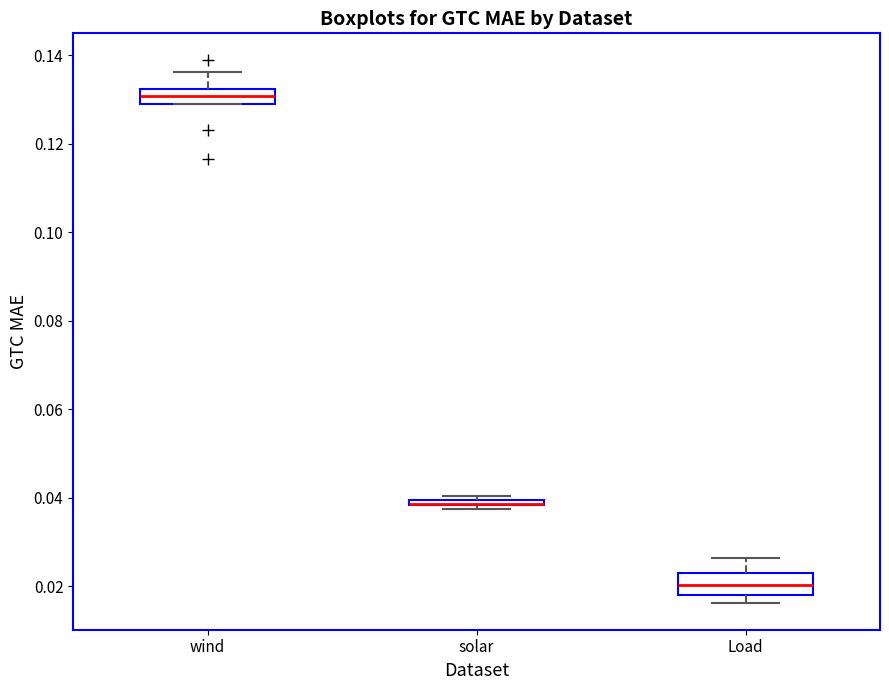

Where is the lower edge of the box for Load on the y-axis? The values are not printed on the chart, so give them approximately, as read against the axis.

0.018